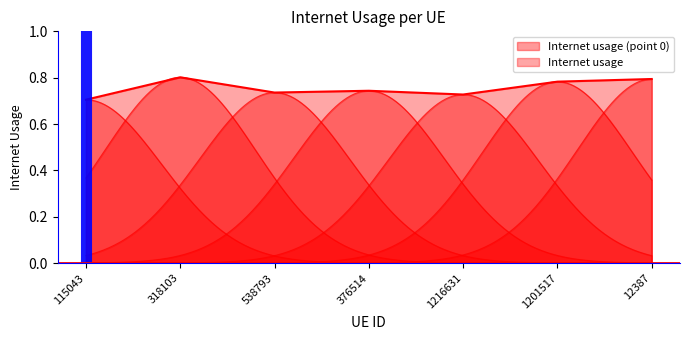

The value at 1201517 is 1.2. True or false?

False